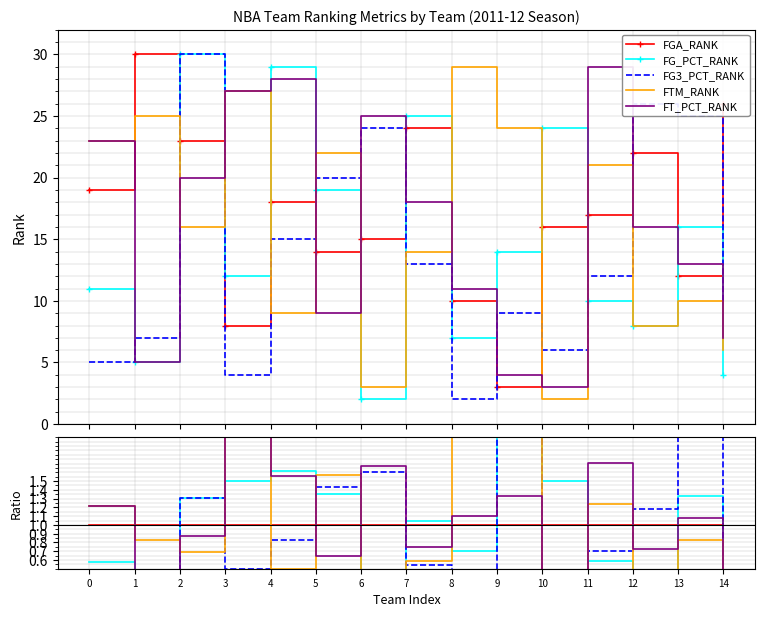

How many data points in FT_PCT_RANK are above 1?

8